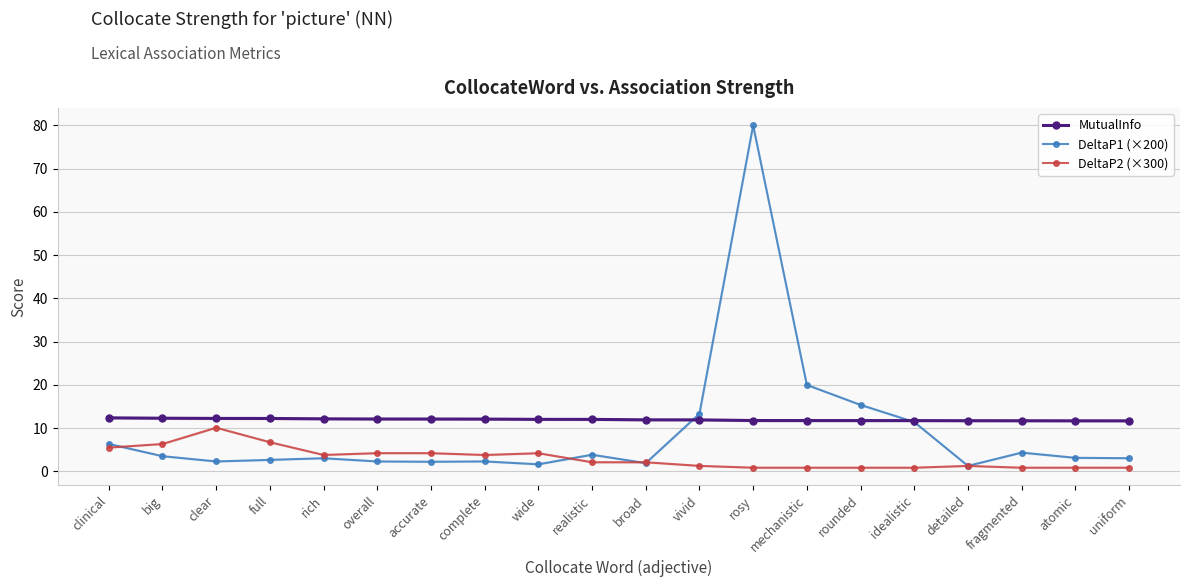

Between which two adjacent categories do DeltaP1 (×200) and DeltaP2 (×300) first intersect?

clinical and big